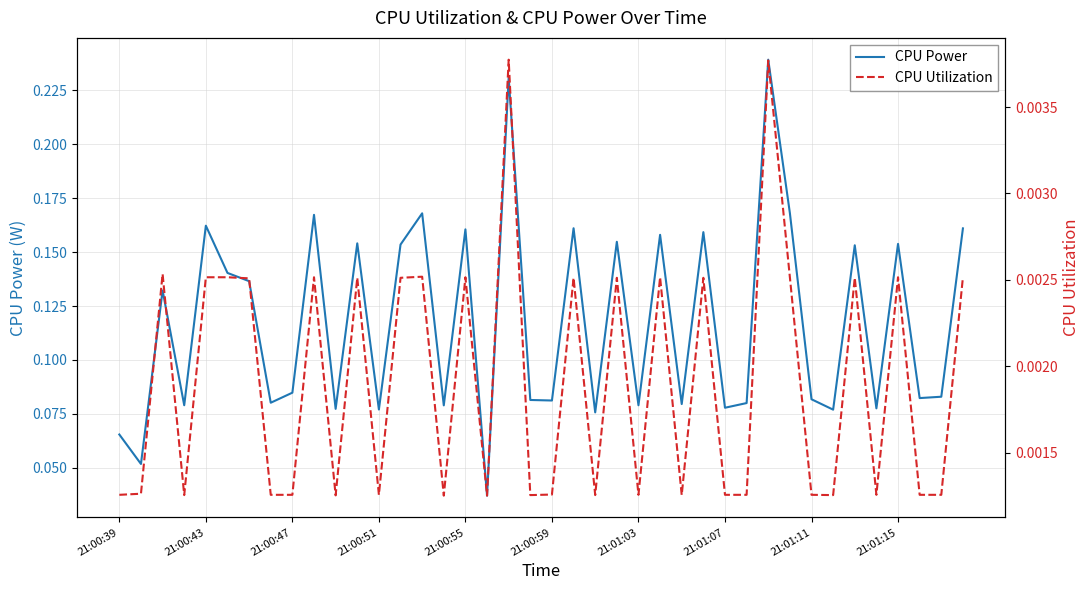

What are all the series names shown in the legend?

CPU Power, CPU Utilization